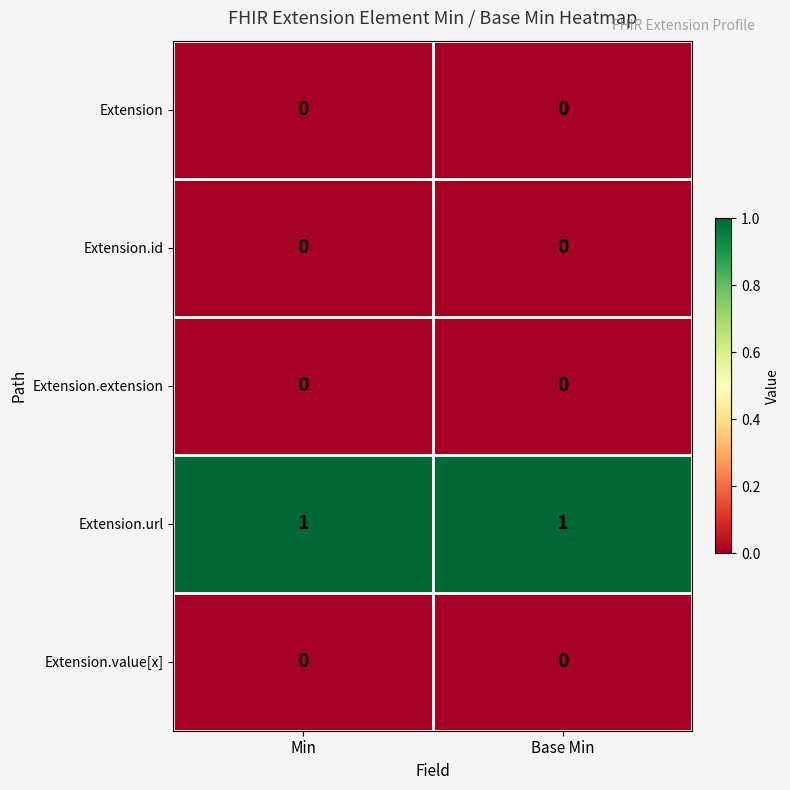

Which series has the largest total across all categories?

Extension.url